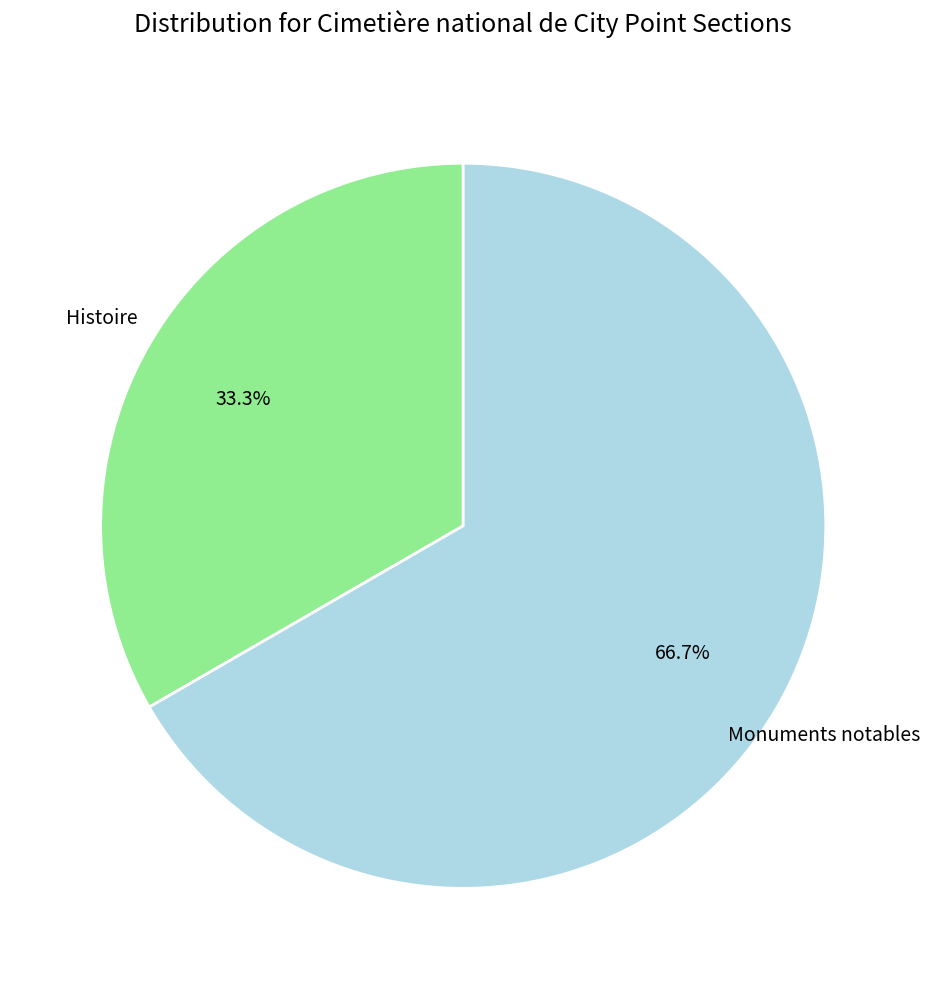

Is there a majority slice in this chart?

Yes